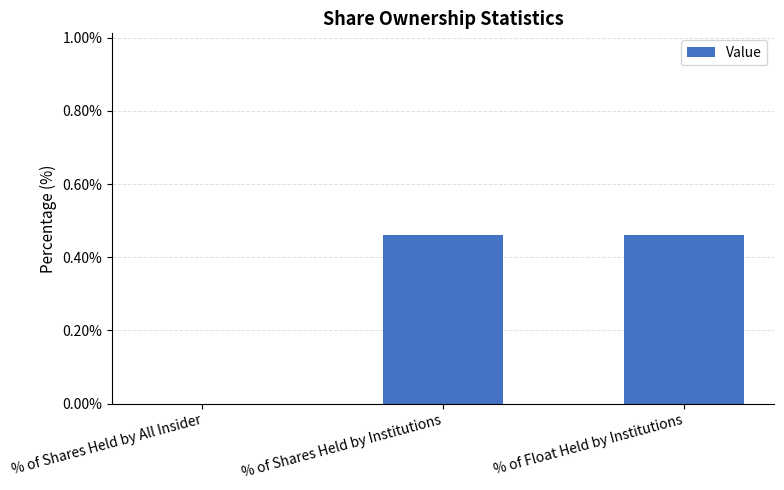

Which has a higher value, % of Shares Held by All Insider or % of Shares Held by Institutions?

% of Shares Held by Institutions